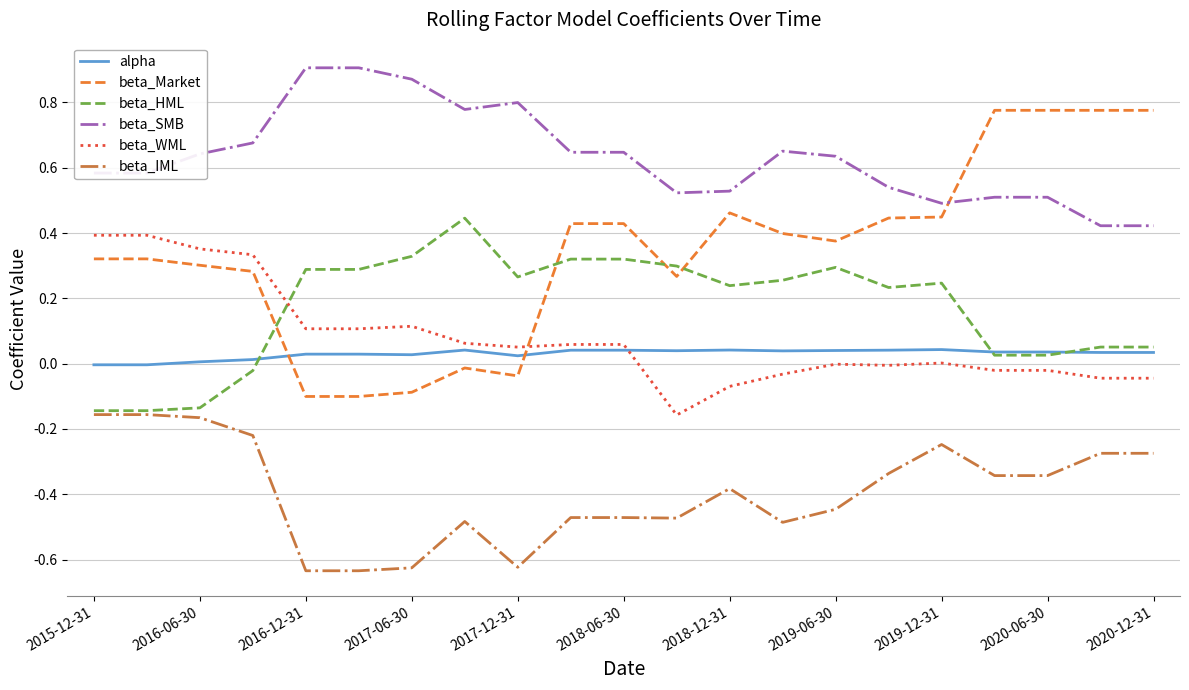

True or false: beta_WML and alpha intersect in this chart.

True